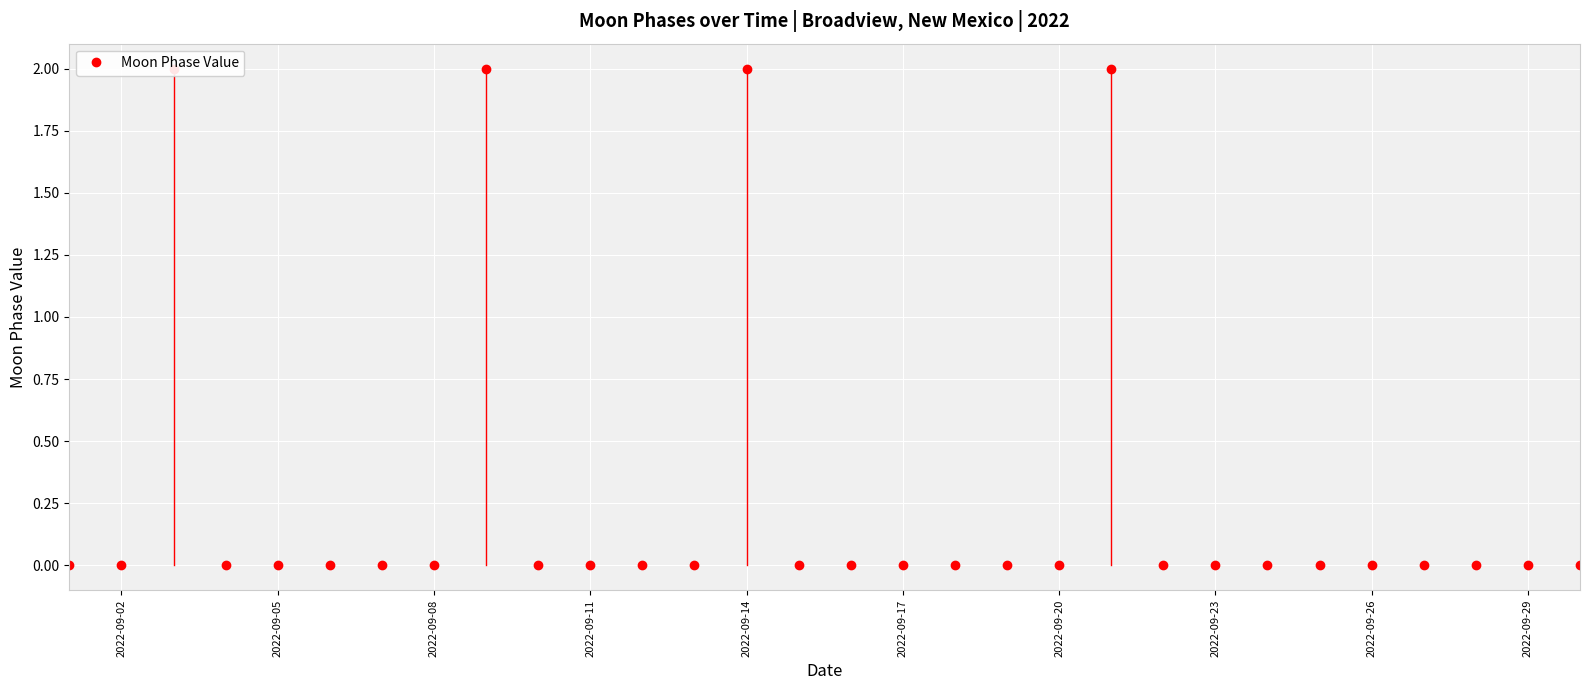

Reading left to right, transcribe all the data shown in this chart.

0	0	2	0	0	0	0	0	2	0	0	0	0	2	0	0	0	0	0	0	2	0	0	0	0	0	0	0	0	0